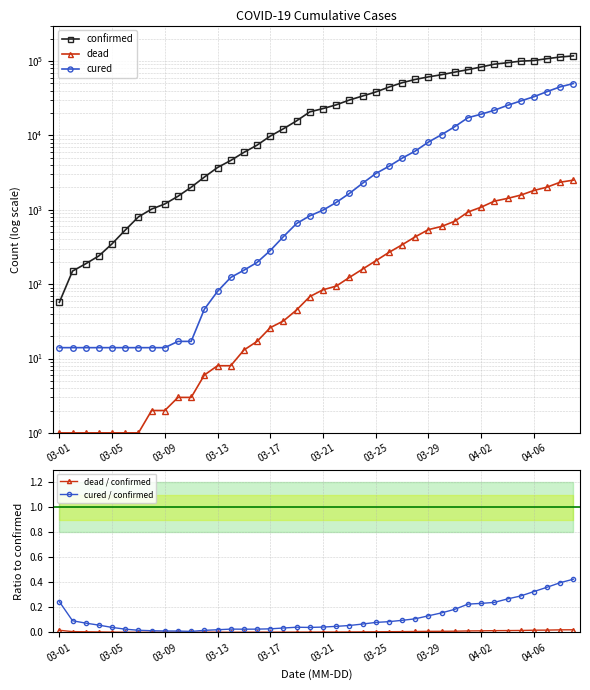

What is the maximum value for cured / confirmed?

0.4